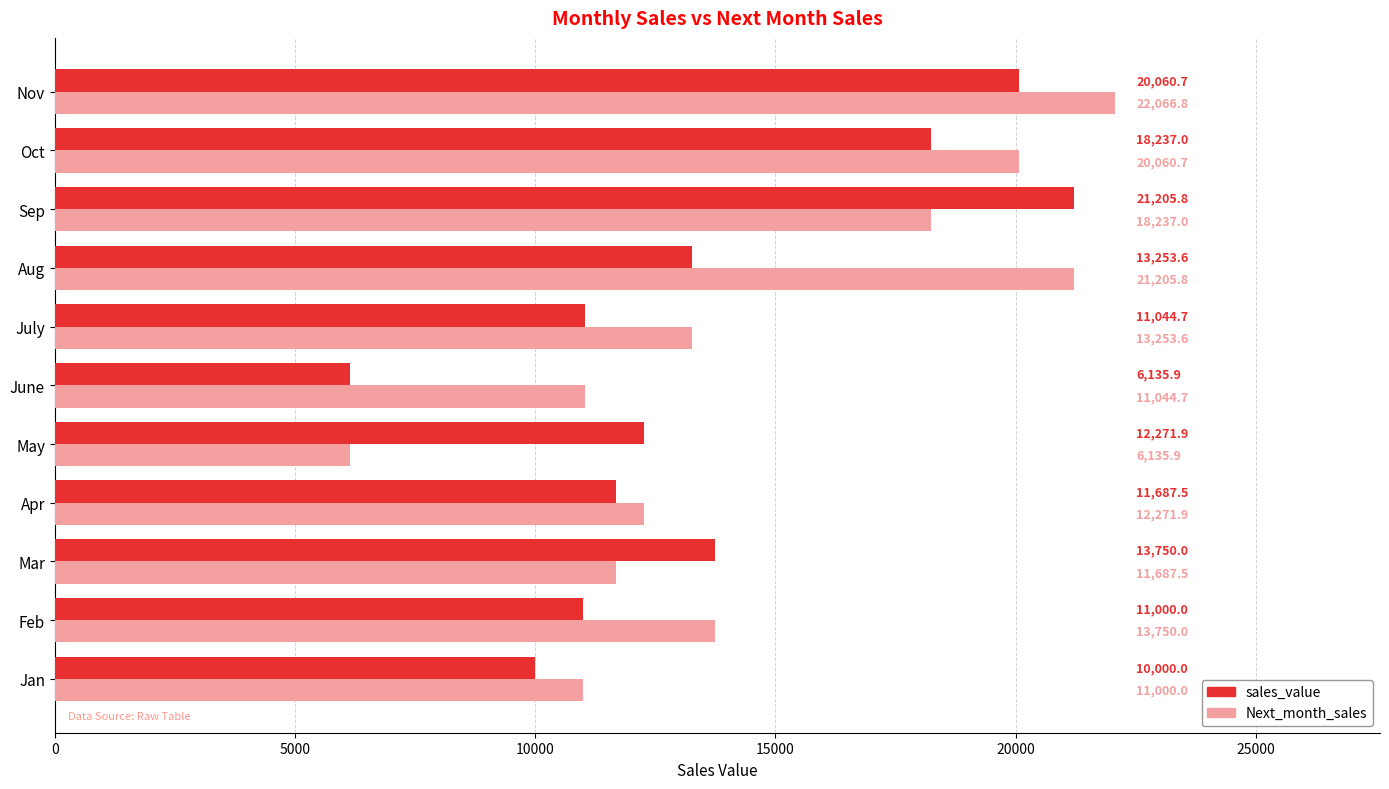

At which label is sales_value closest to 13670?

Mar